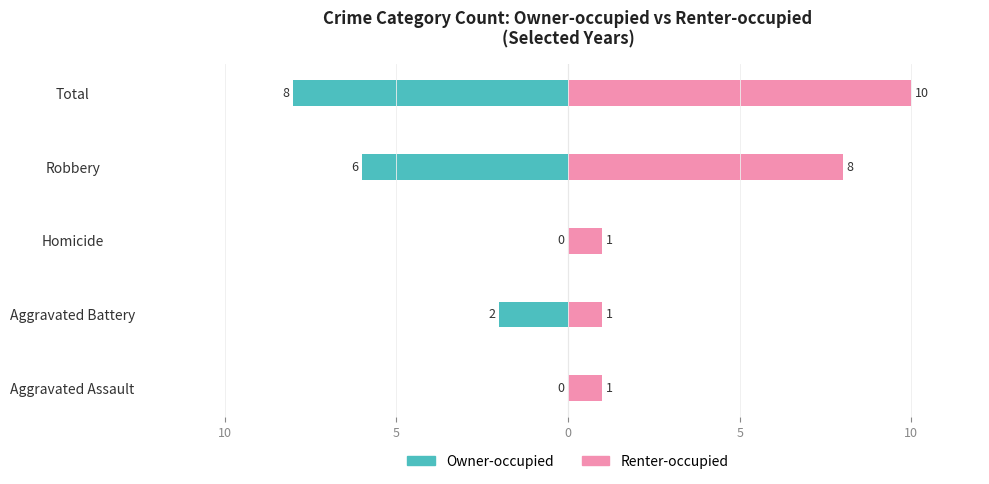

What is the average value of the Renter-occupied series?

4